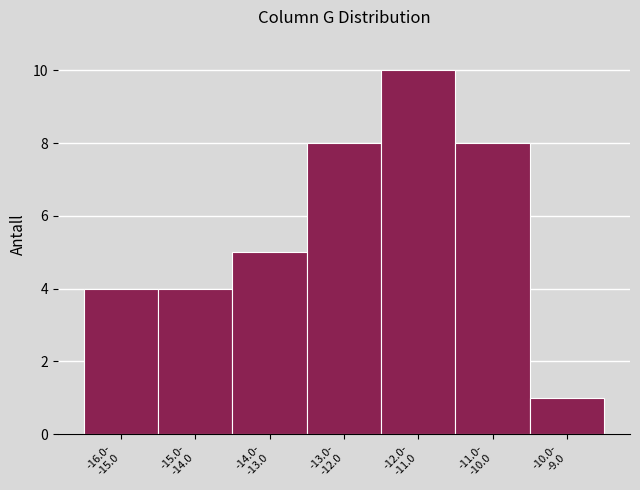

Reading right to left, transcribe all the data shown in this chart.

1	8	10	8	5	4	4